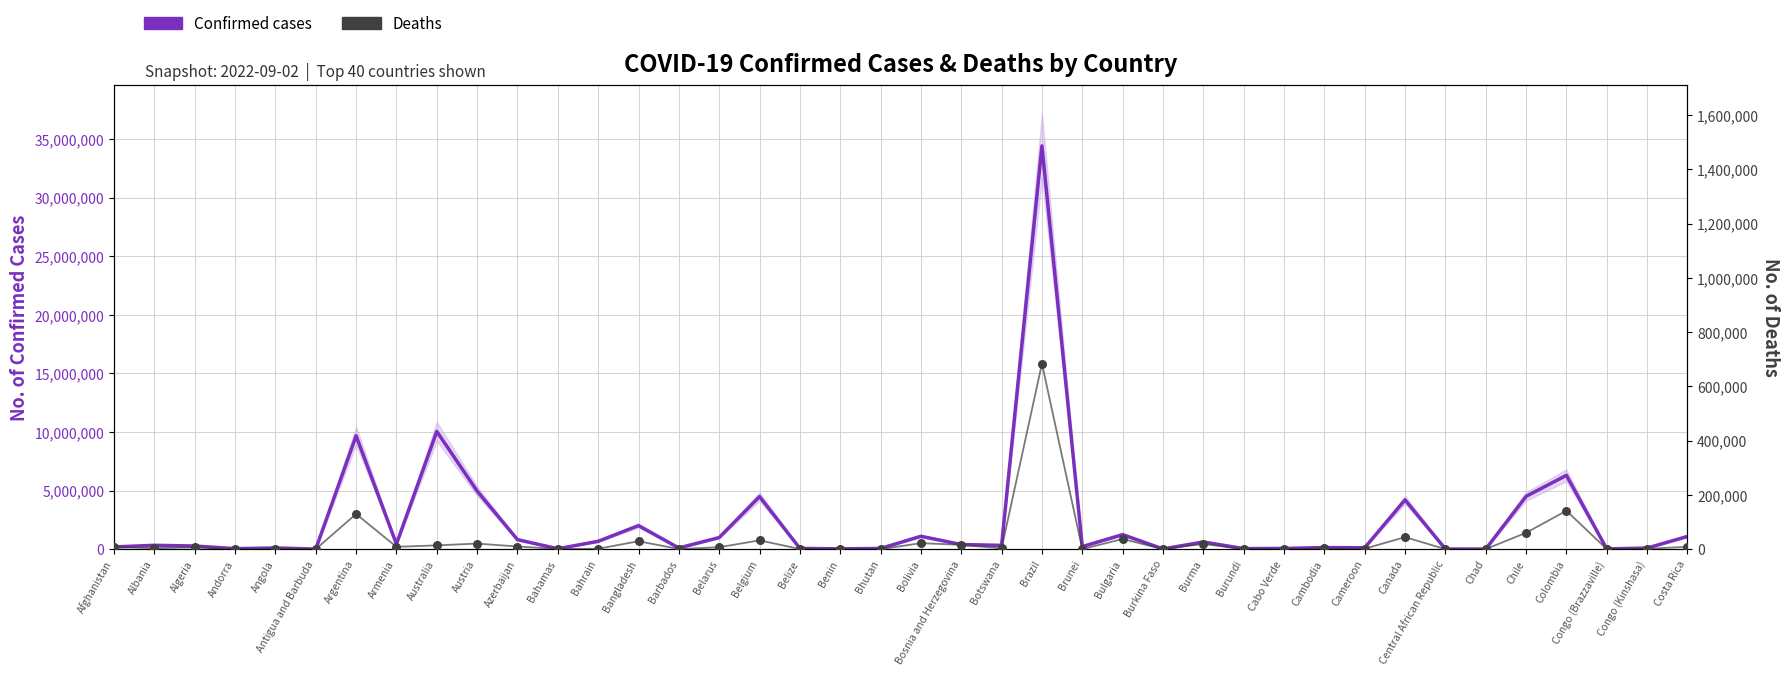

At how many categories does at least one series exceed 14435652?

1